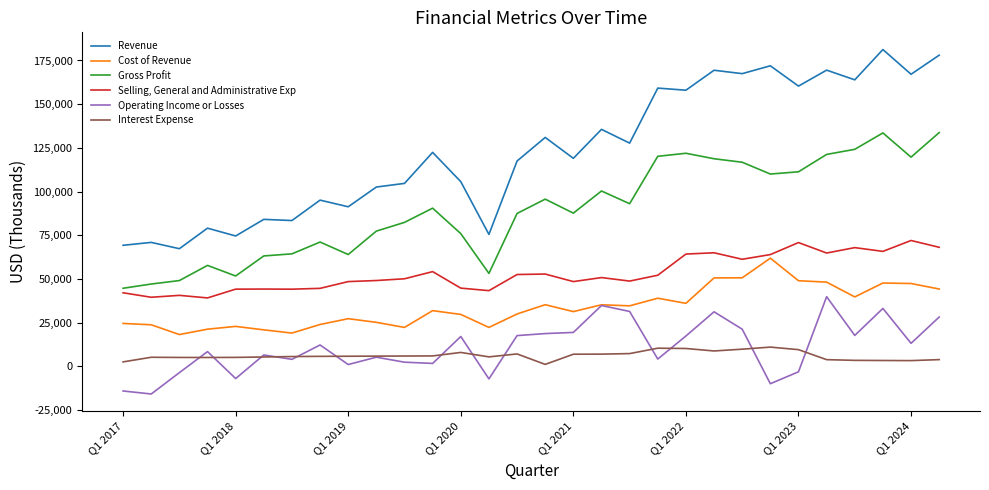

Which series has the largest range (max minus min)?

Revenue